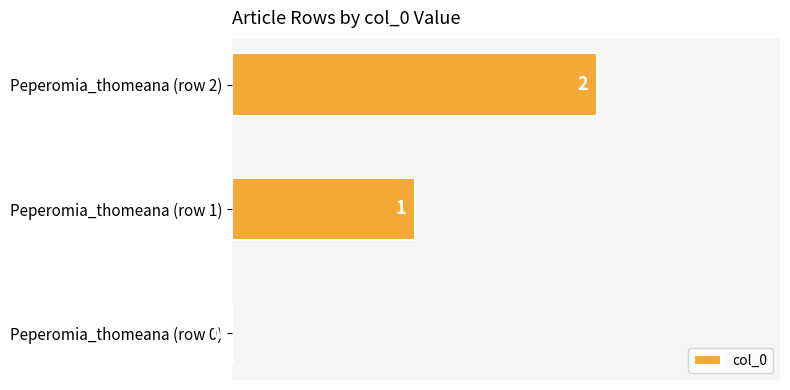

What is the sum of all values?

3